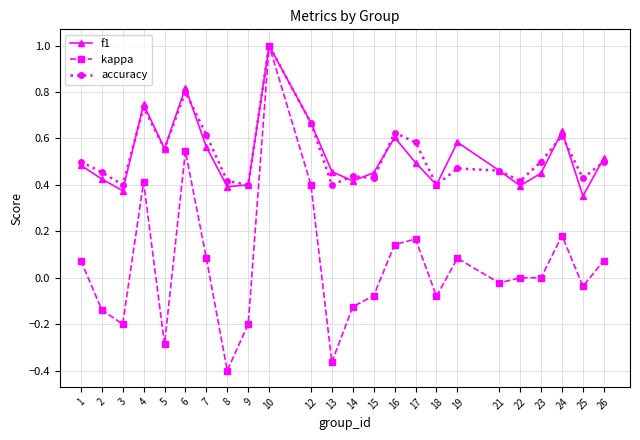

Rank the series at 17 from lowest to highest value.

kappa, f1, accuracy